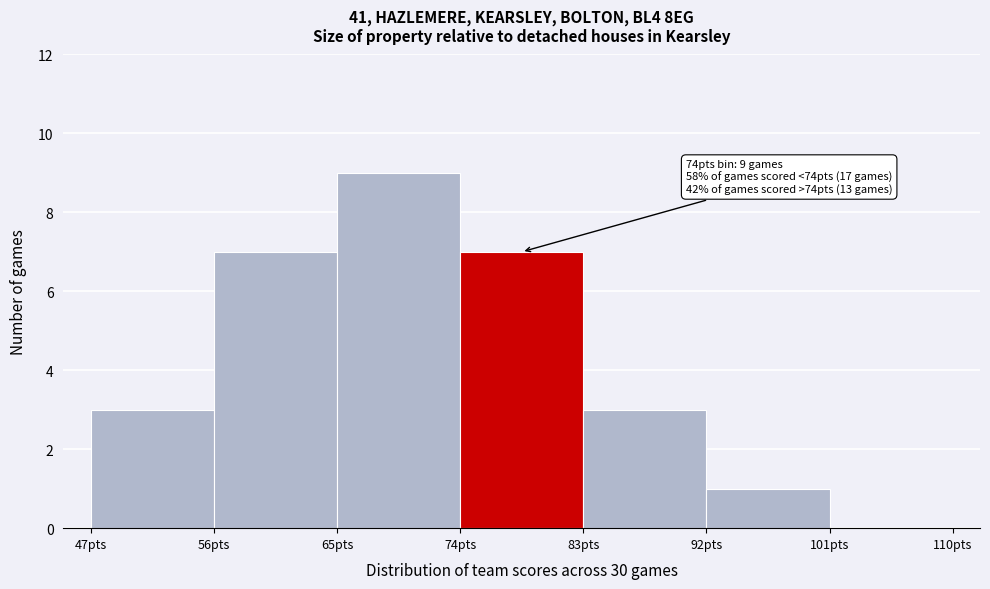

Over which range of the x-axis is the bar tallest?

65 to 74